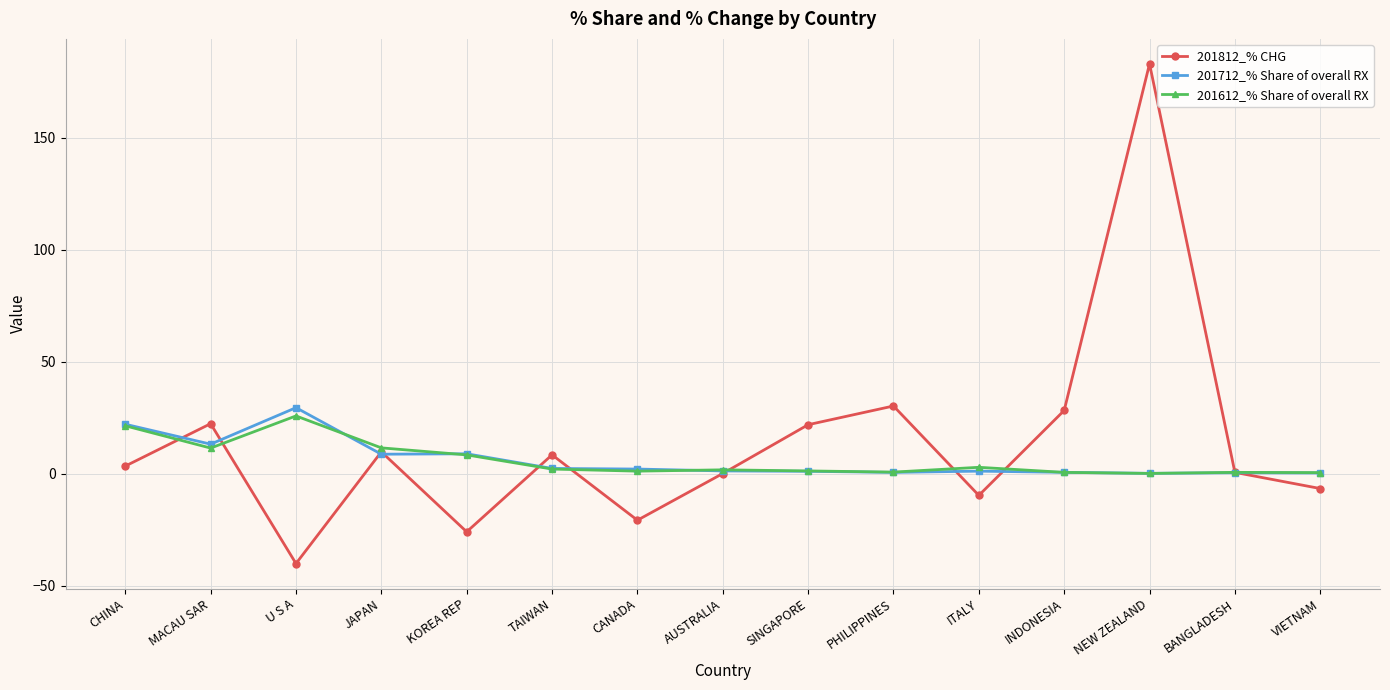

What is the approximate value of 201812_% CHG at U S A?

-40.1